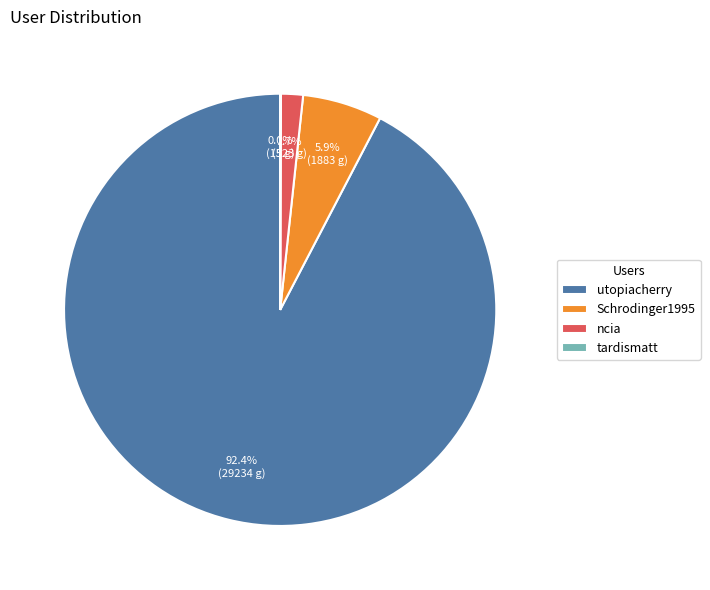

Does utopiacherry represent more than half of the total?

Yes